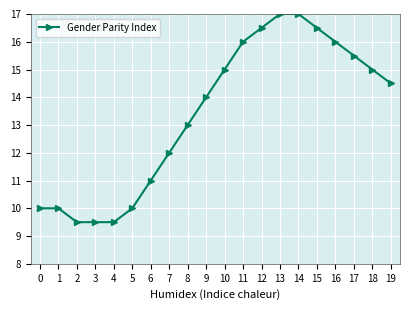

What is the maximum value shown in the chart?

17.0